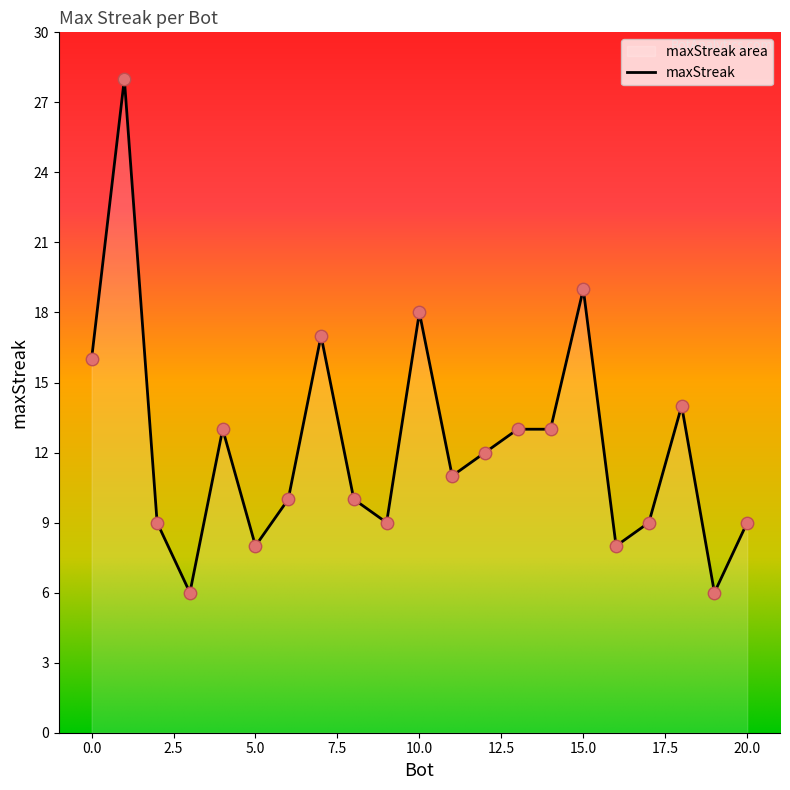

What is the change in value from 2 to 16?

-1